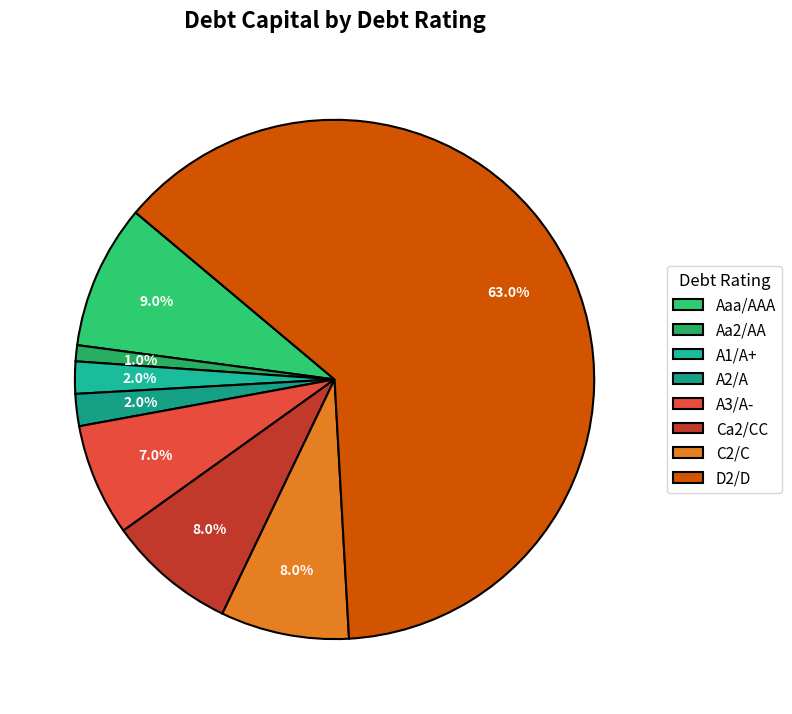

Which category has the smallest portion of the pie?

Aa2/AA